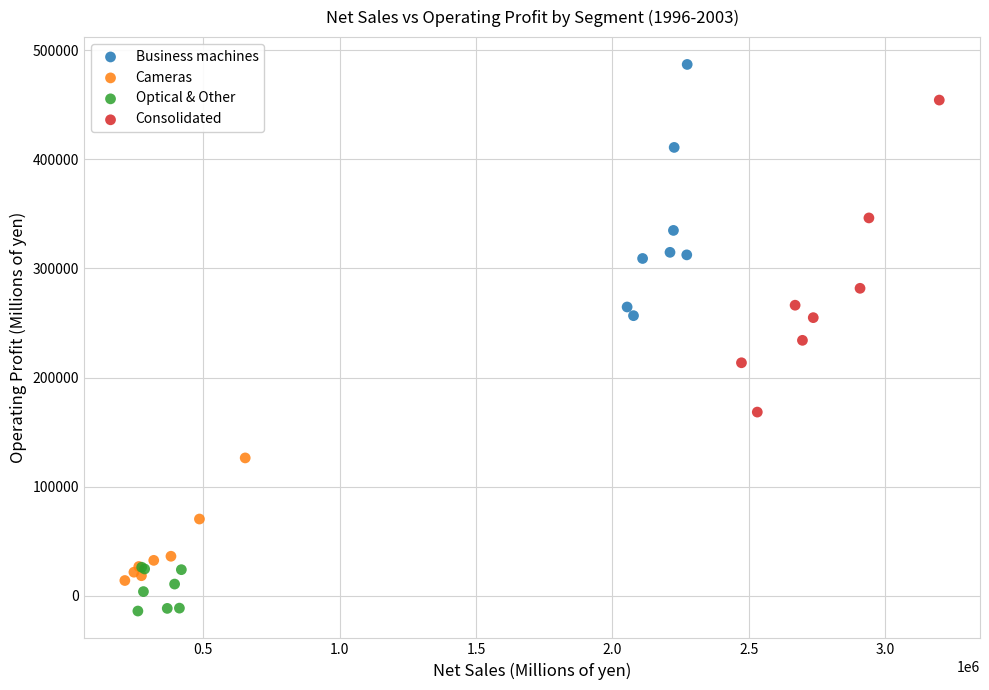

Which series contains the highest Y value?

Business machines